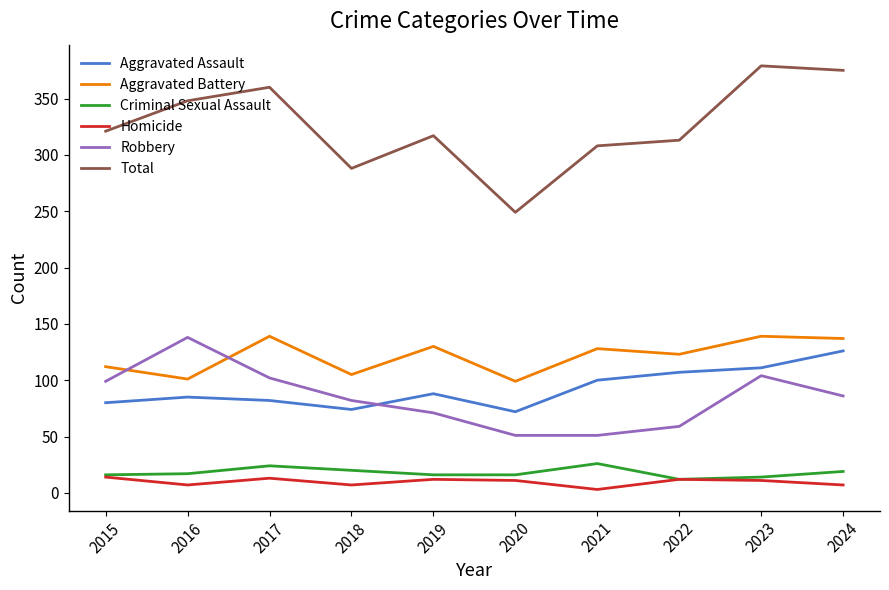

Which series has the widest spread of values?

Total